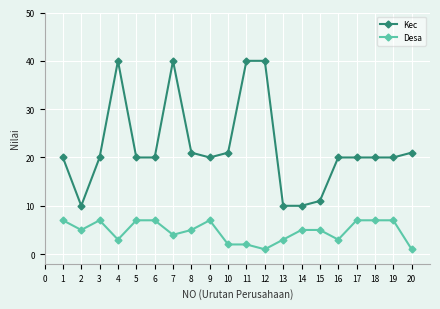

At 5, list the series in order from largest to smallest.

Kec, Desa